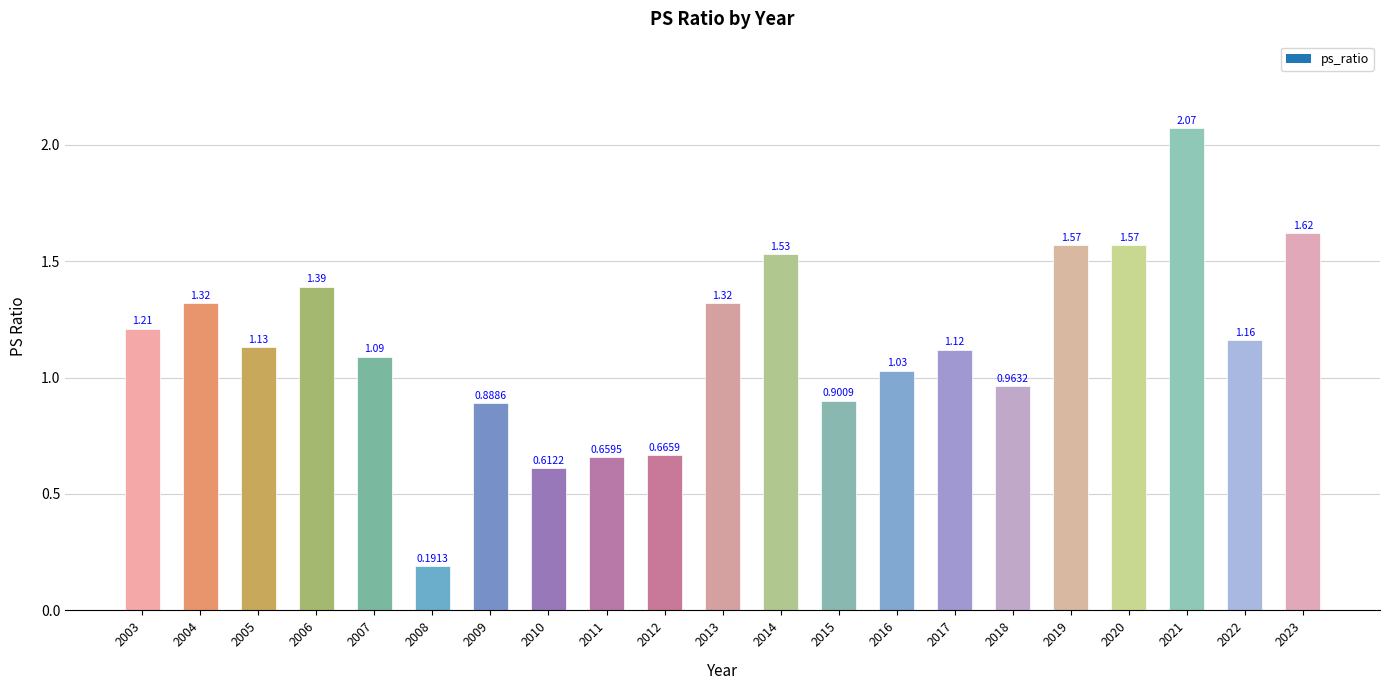

Between 2005 and 2006, which is larger?

2006